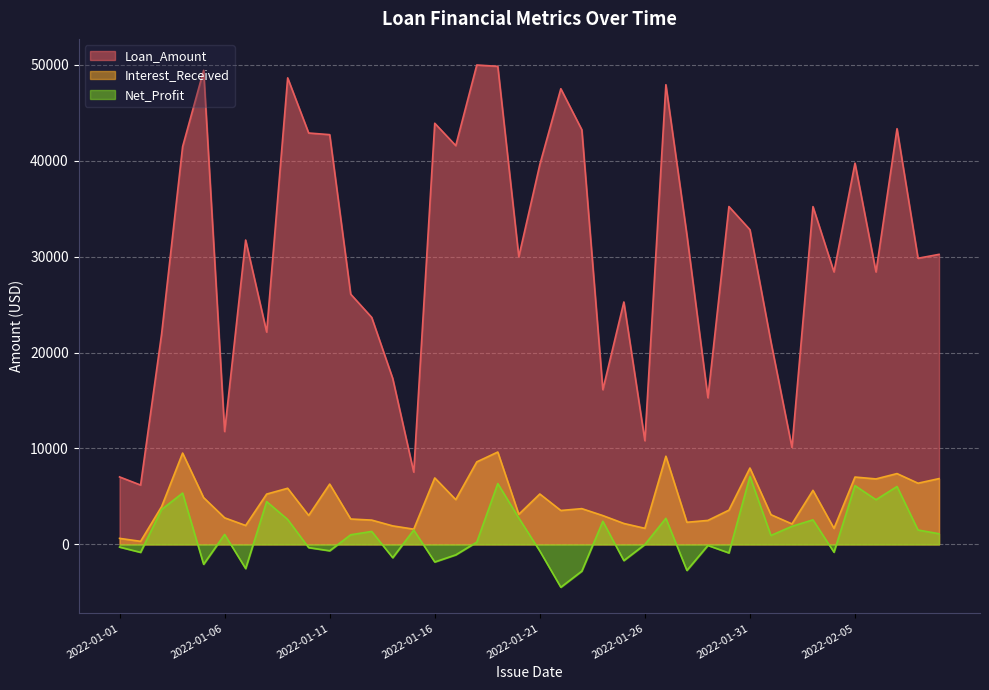

Where does the Net_Profit series first go above 1001?

2022-01-03